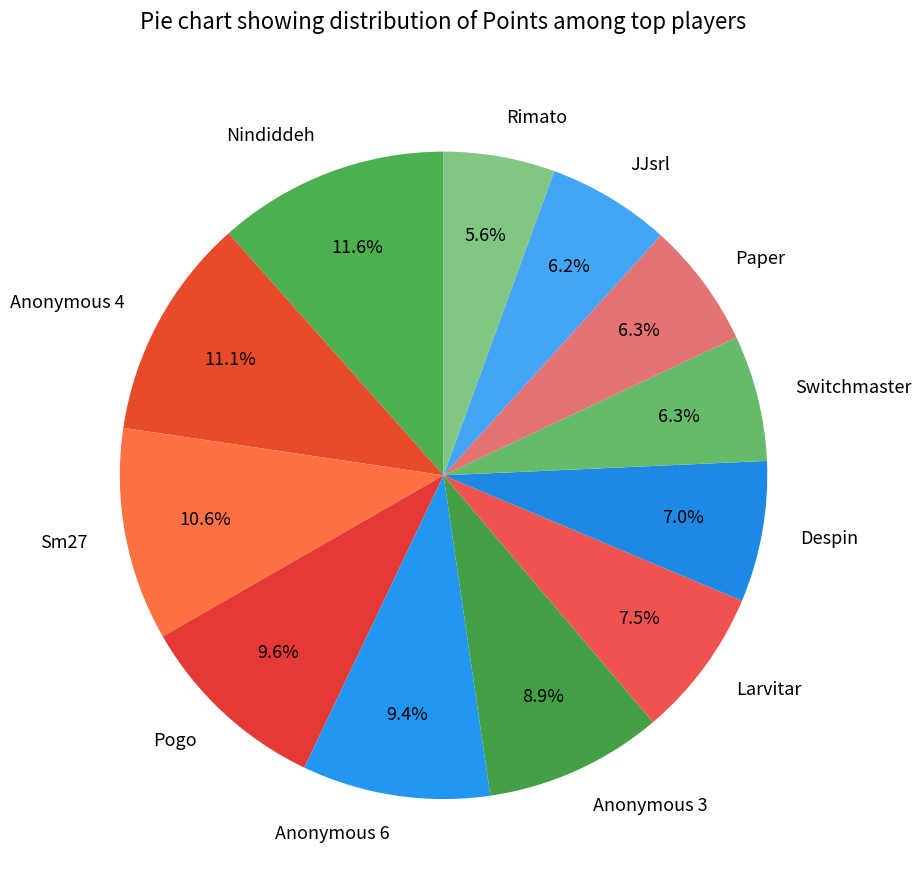

Is it true that JJsrl is 1% of the pie?

False